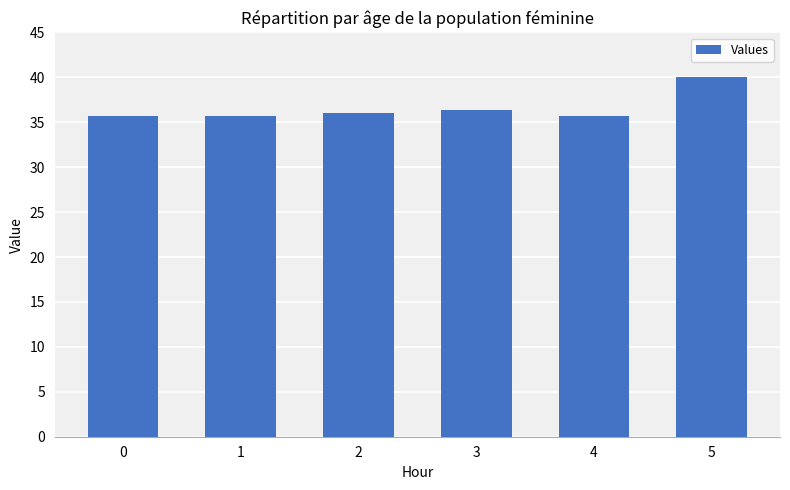

What is the value of the 4th bar from the left?

36.4